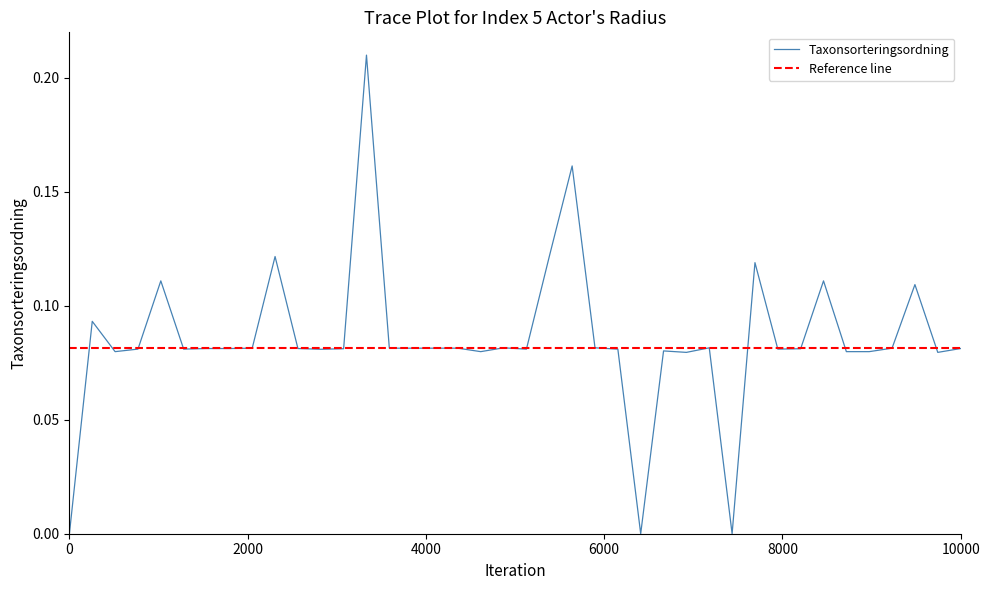

The Taxonsorteringsordning series shows 0.0 at 0. True or false?

True